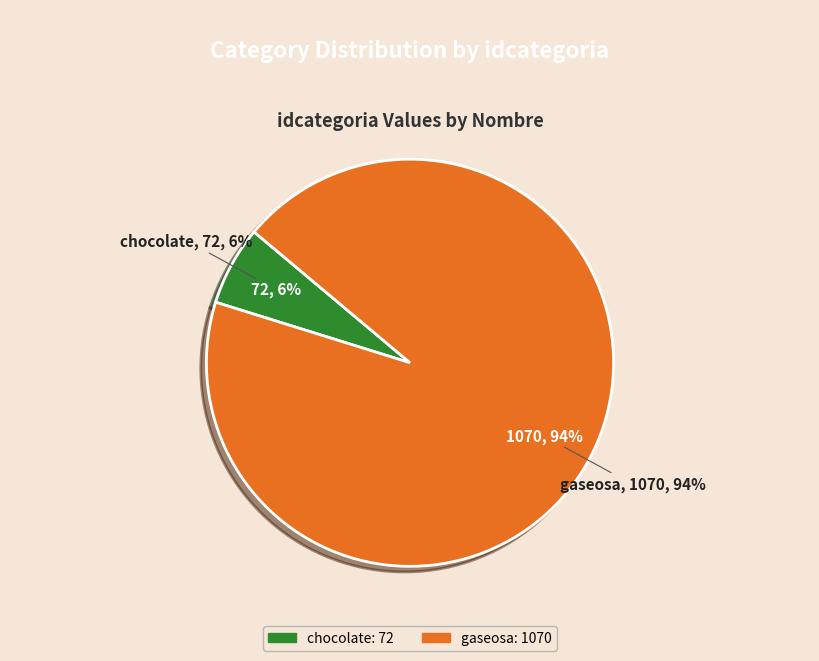

Is it true that chocolate is 6% of the pie?

True